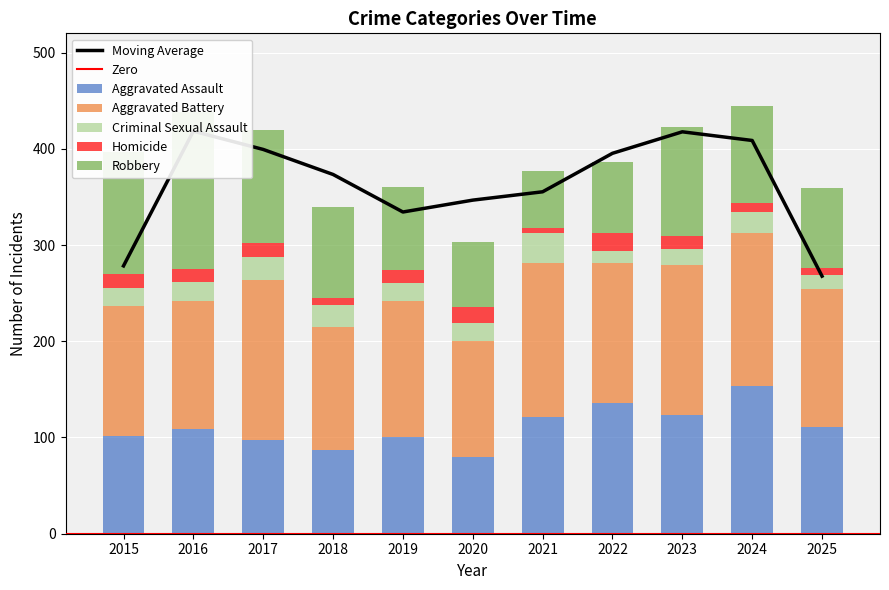

What is the average value of the Homicide series?

12